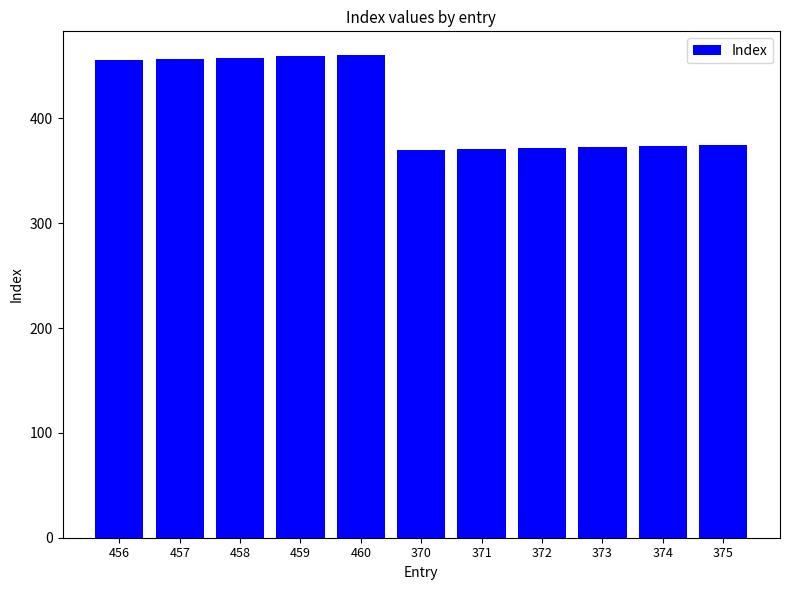

What is the difference between the maximum and minimum values?

90